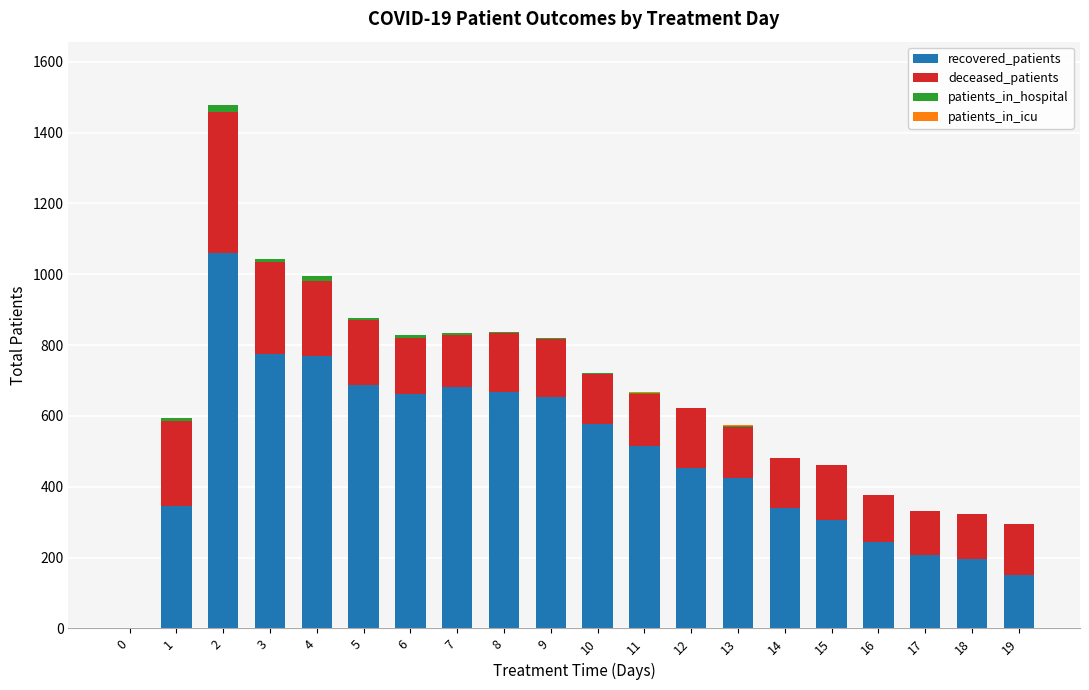

What is the sum of all recovered_patients values?

9718